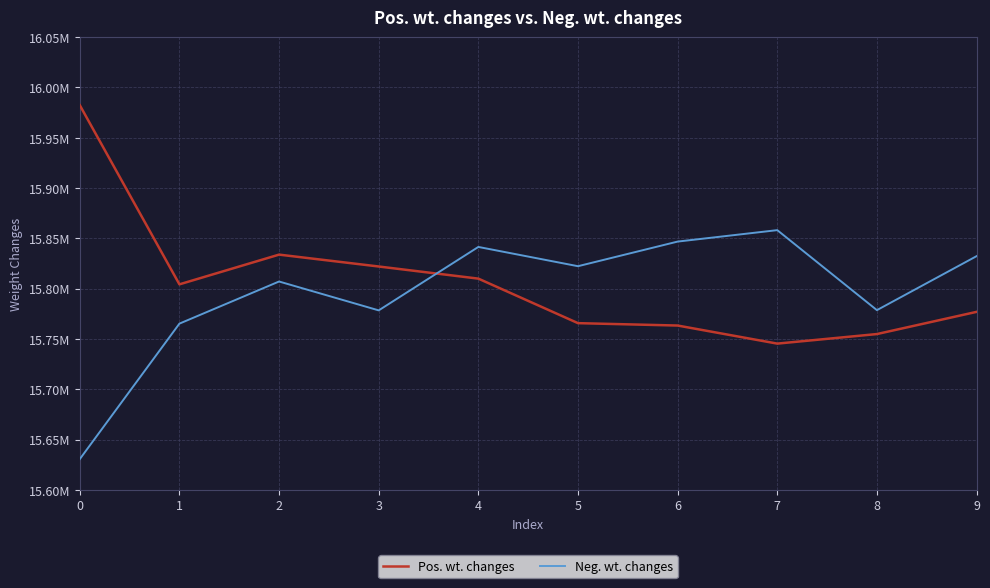

Reading left to right, transcribe all the data shown in this chart.

Pos. wt. changes: 15982329	15804272	15833806	15822005	15809952	15765701	15763331	15745366	15754864	15776924
Neg. wt. changes: 15630571	15765228	15807094	15778395	15841448	15822299	15846769	15858134	15778636	15832276